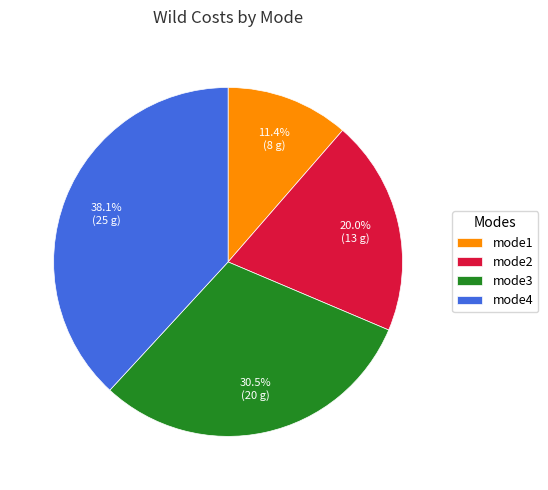

True or false: mode1 accounts for 11% of the total.

True